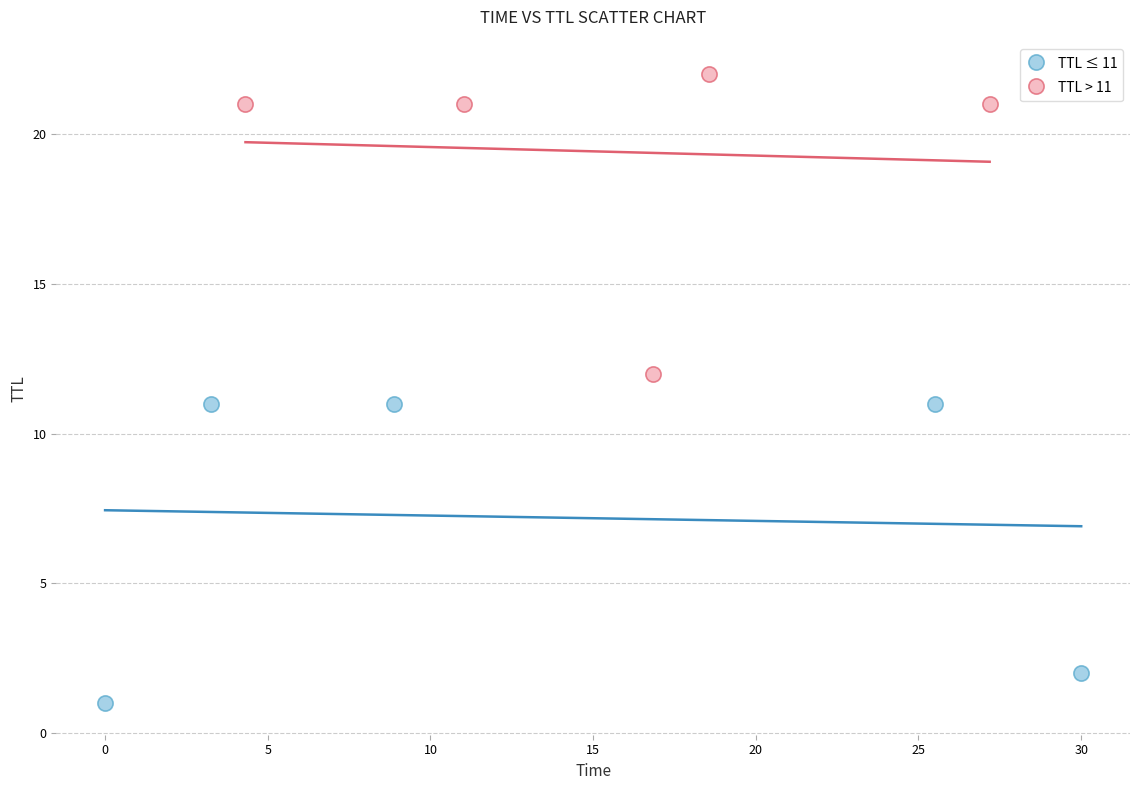

Which series reaches the minimum Y coordinate?

TTL ≤ 11